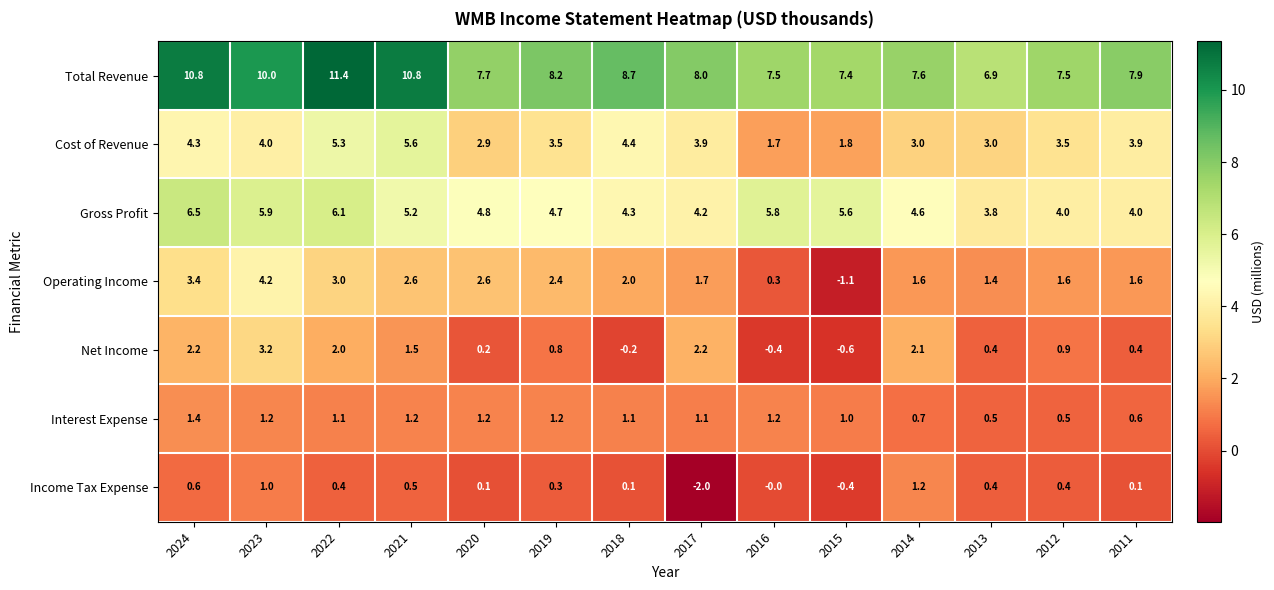

The Total Revenue series shows 2.2 at 2024. True or false?

False